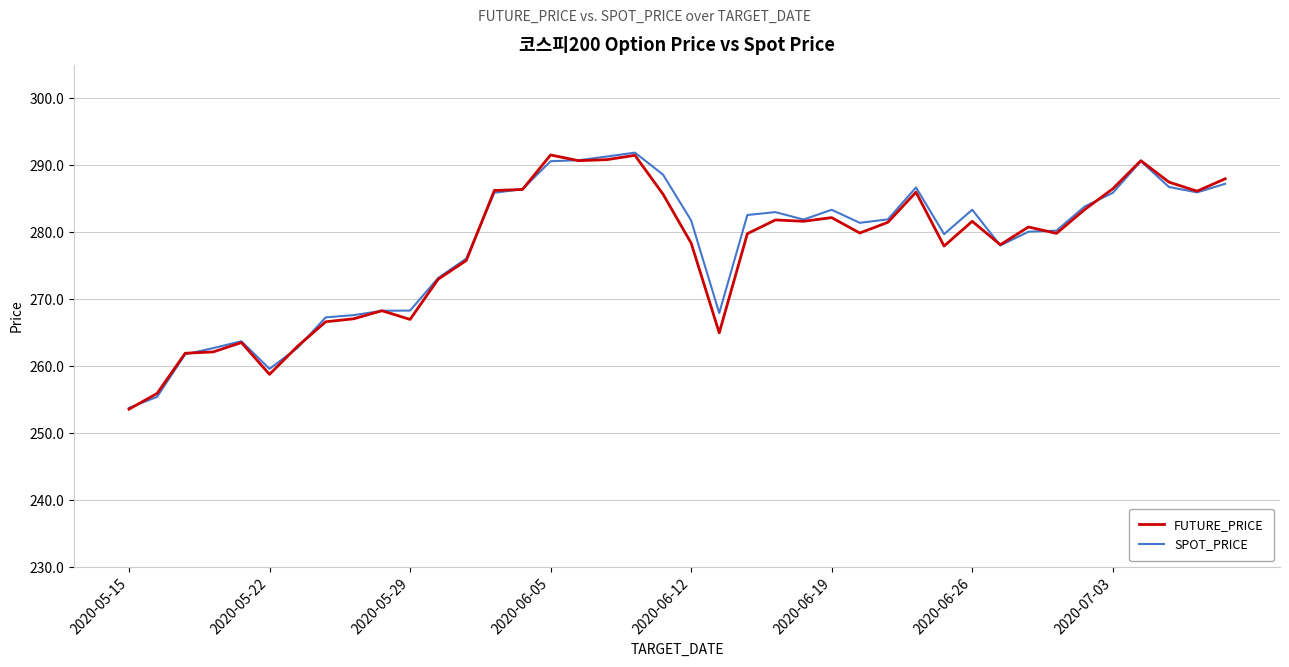

What is the maximum value shown in the chart?

291.9